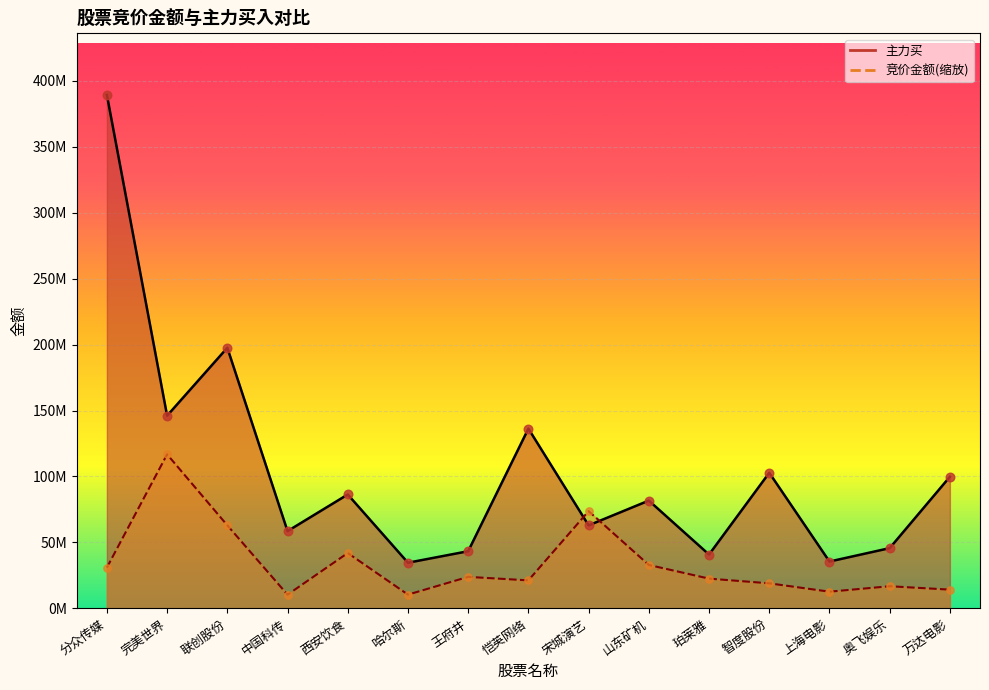

What are all the series names shown in the legend?

竞价金额, 主力买